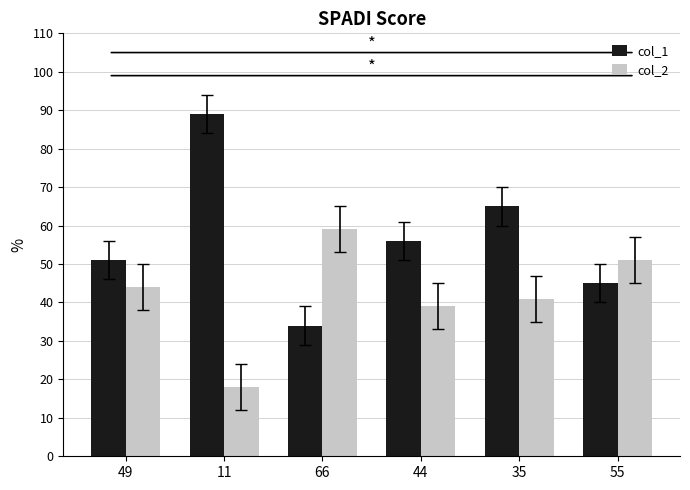

Rank the series by their average value, from lowest to highest.

col_2, col_1